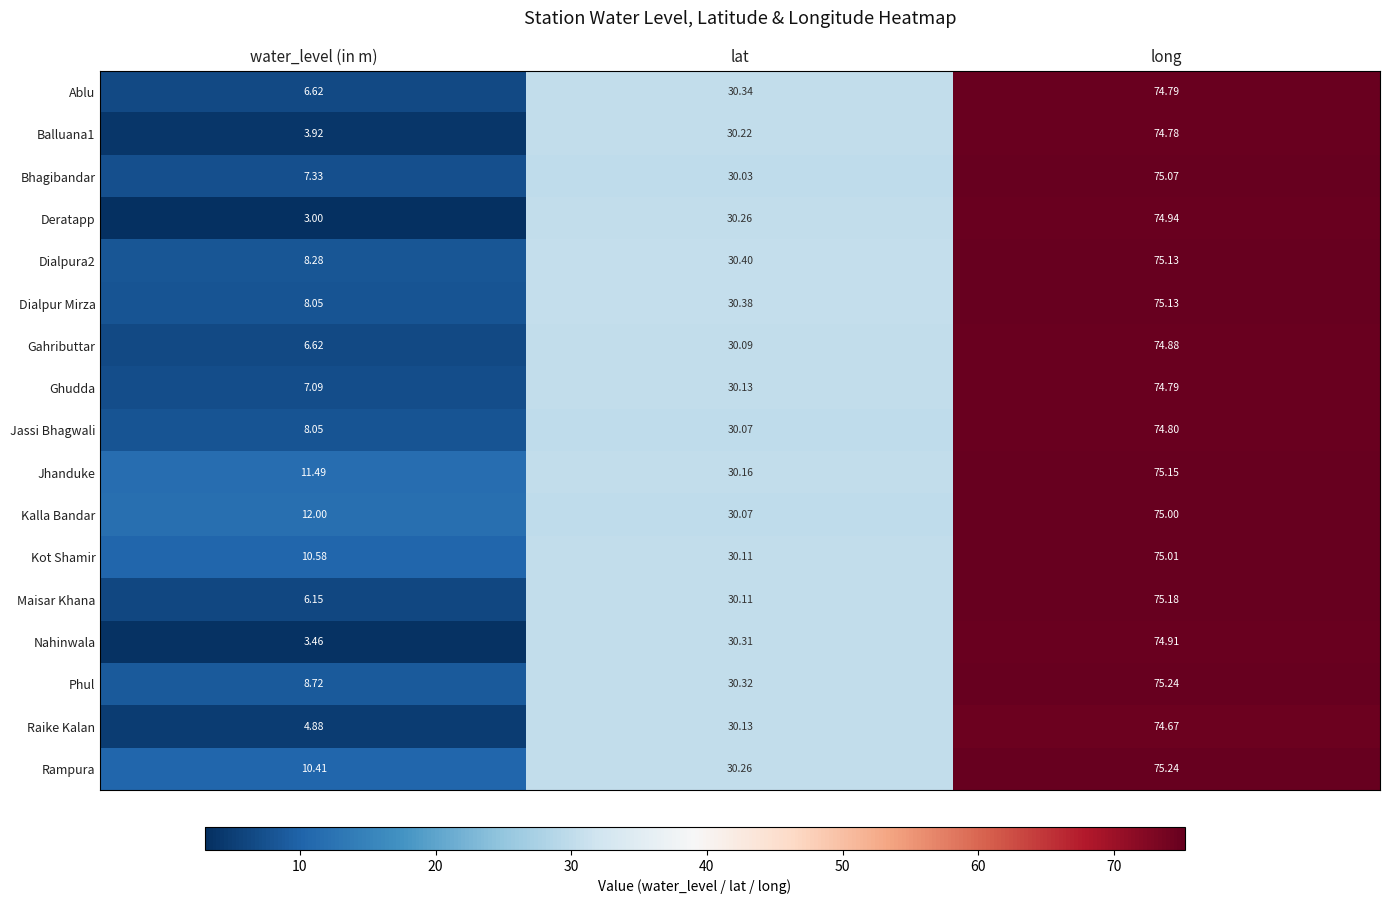

Which category has the lowest value in the Raike Kalan series?

water_level (in m)